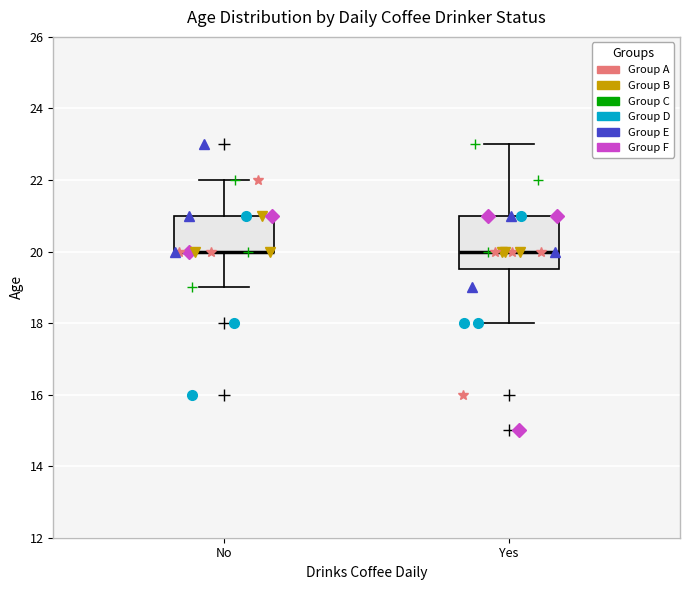

Reading left to right, transcribe this box plot: for each box, give where its median line is, the range the box spans, and where its two whiskers end, as read against the y-axis. The values are not printed on the chart, so give them approximately, as read against the axis.

No: median 20.0 (drawn on the box's lower edge), box 20.0 to 21.0, whiskers 19.0 to 22.0
Yes: median 20.0, box 19.6 to 21.0, whiskers 18.0 to 23.0